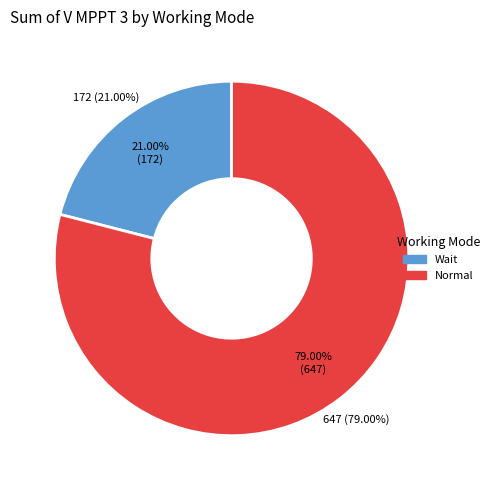

Does any single category account for the majority?

Yes